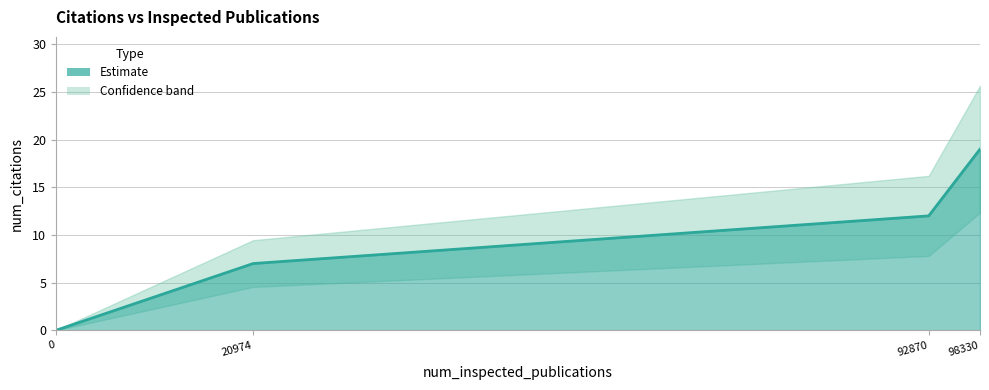

List the labels in order of value, largest first.

98330, 92870, 20974, 0